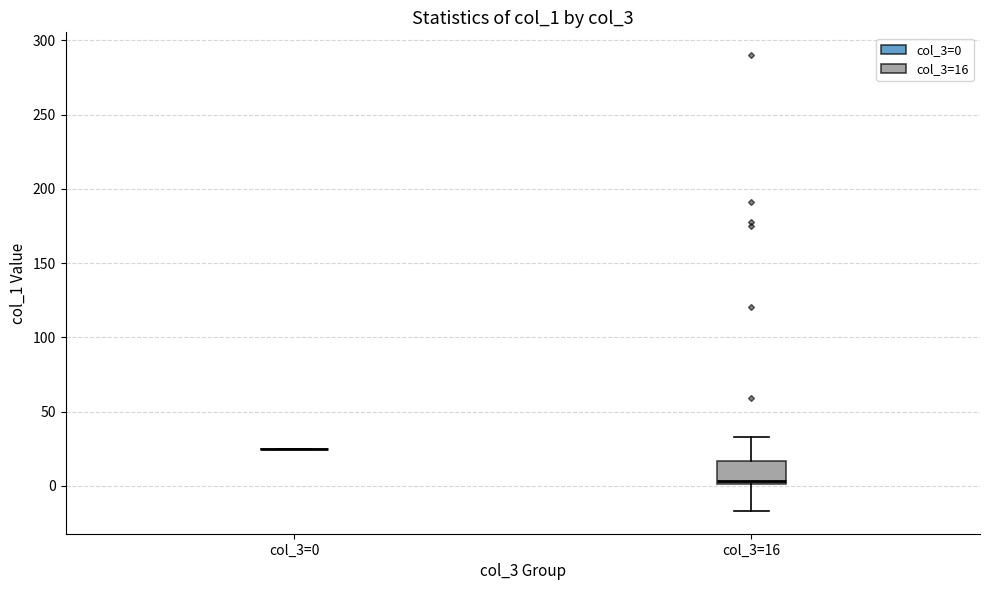

Where is the upper edge of the box for col_3=16 on the y-axis? The values are not printed on the chart, so give them approximately, as read against the axis.

15